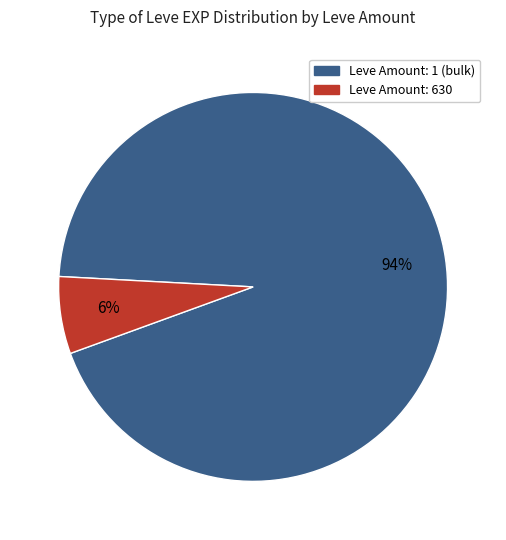

To the nearest percent, what is the average slice percentage?

50%